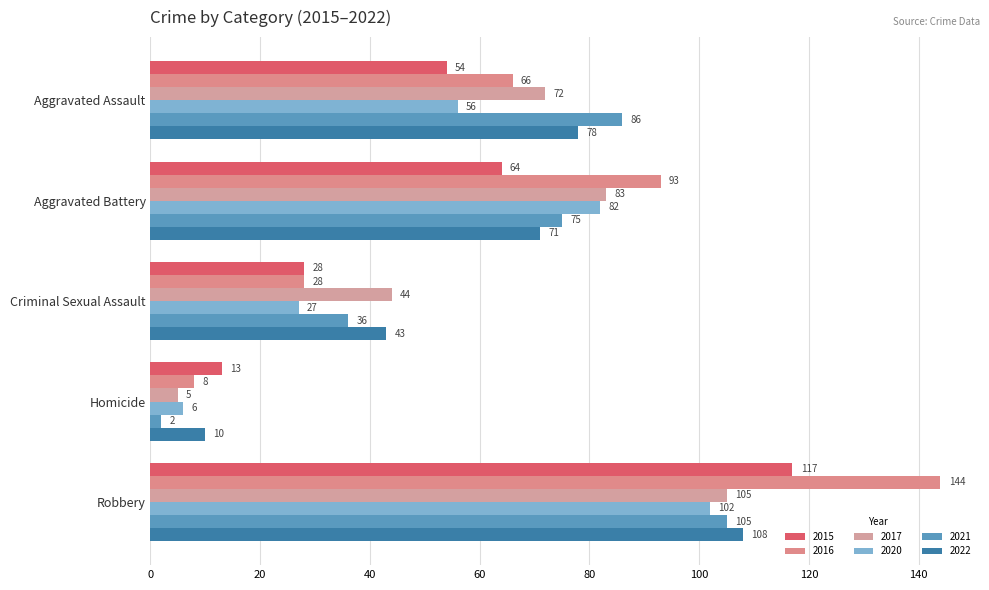

Which category has the highest value in the 2016 series?

Robbery